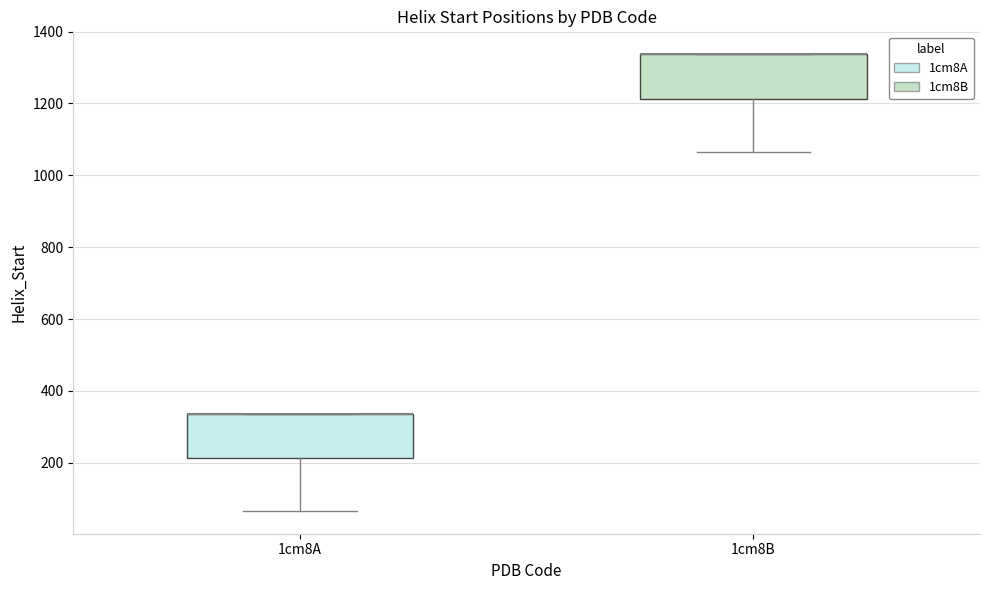

Reading left to right, transcribe this box plot: for each box, give where its median line is, the range the box spans, and where its two whiskers end, as read against the y-axis. The values are not printed on the chart, so give them approximately, as read against the axis.

1cm8A: median 340 (drawn on the box's upper edge), box 220 to 340, whiskers 60 to 340
1cm8B: median 1340 (drawn on the box's upper edge), box 1220 to 1340, whiskers 1060 to 1340